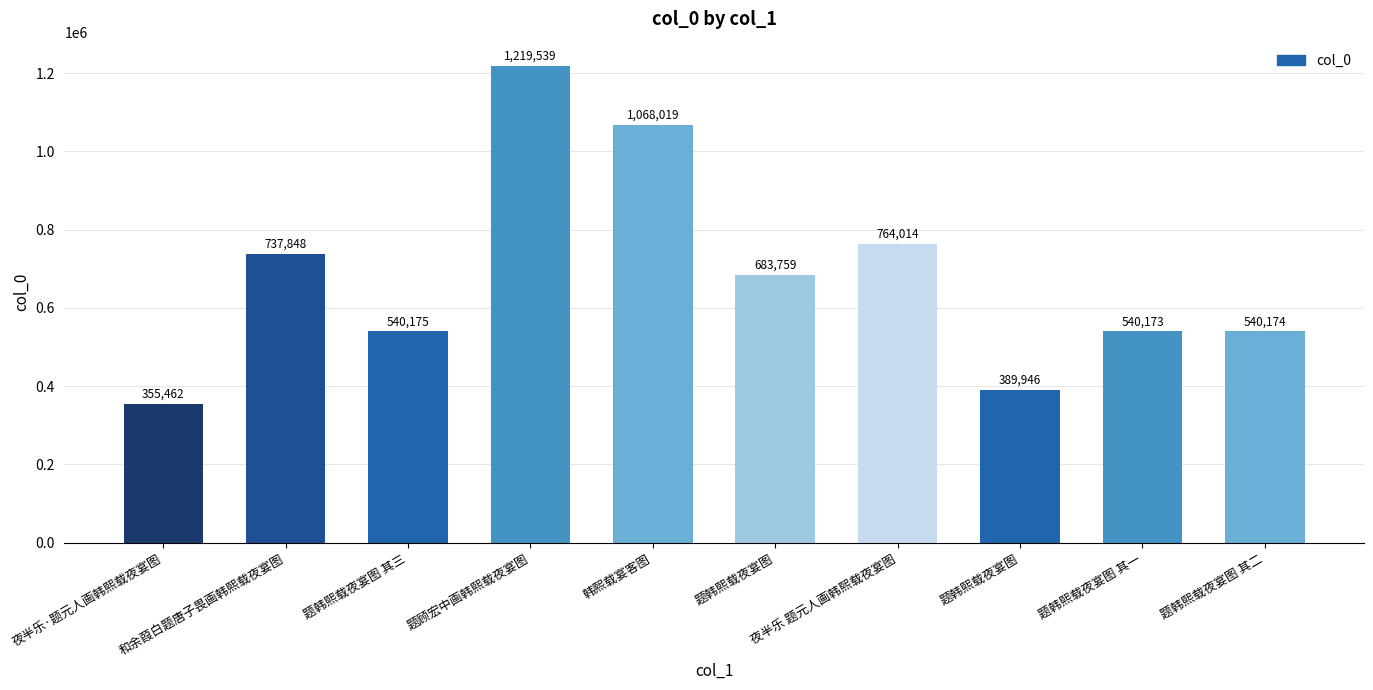

Between 夜半乐 题元人画韩熙载夜宴图 and 和余葭白题唐子畏画韩熙载夜宴图, which is larger?

夜半乐 题元人画韩熙载夜宴图